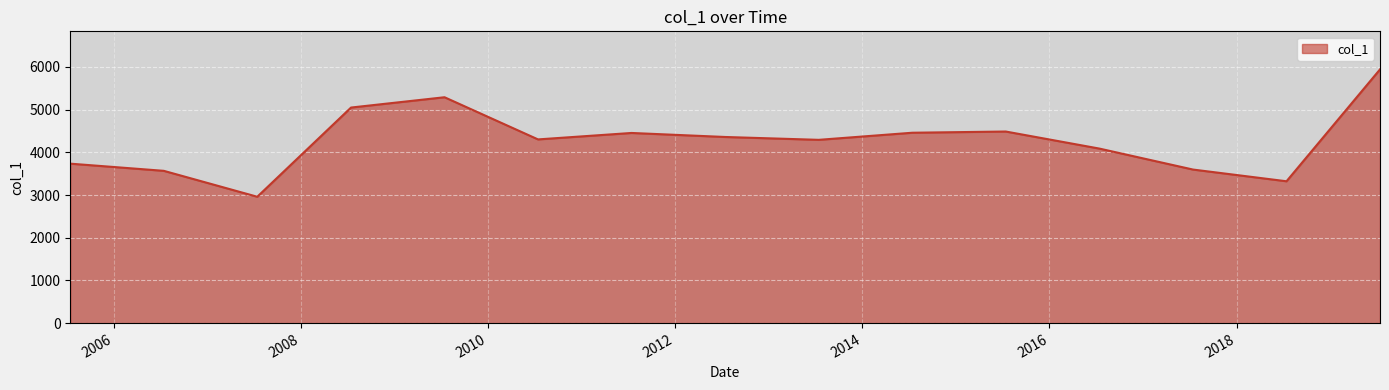

What is the difference between the maximum and minimum values?

2983.1